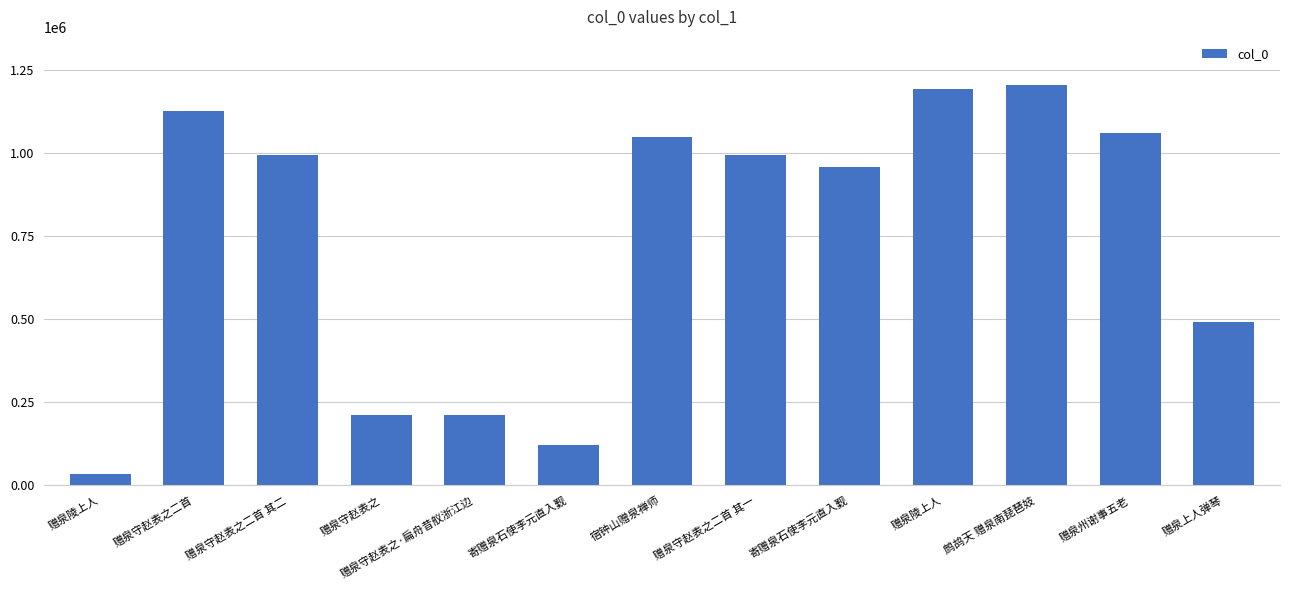

How many data points does each series have?

13